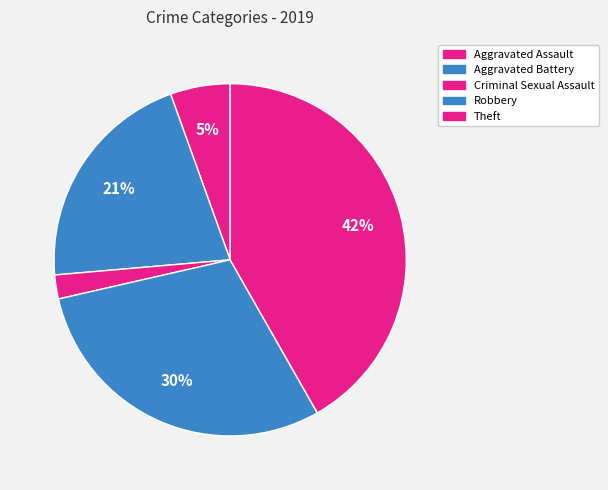

Which slice is the smallest?

Criminal Sexual Assault